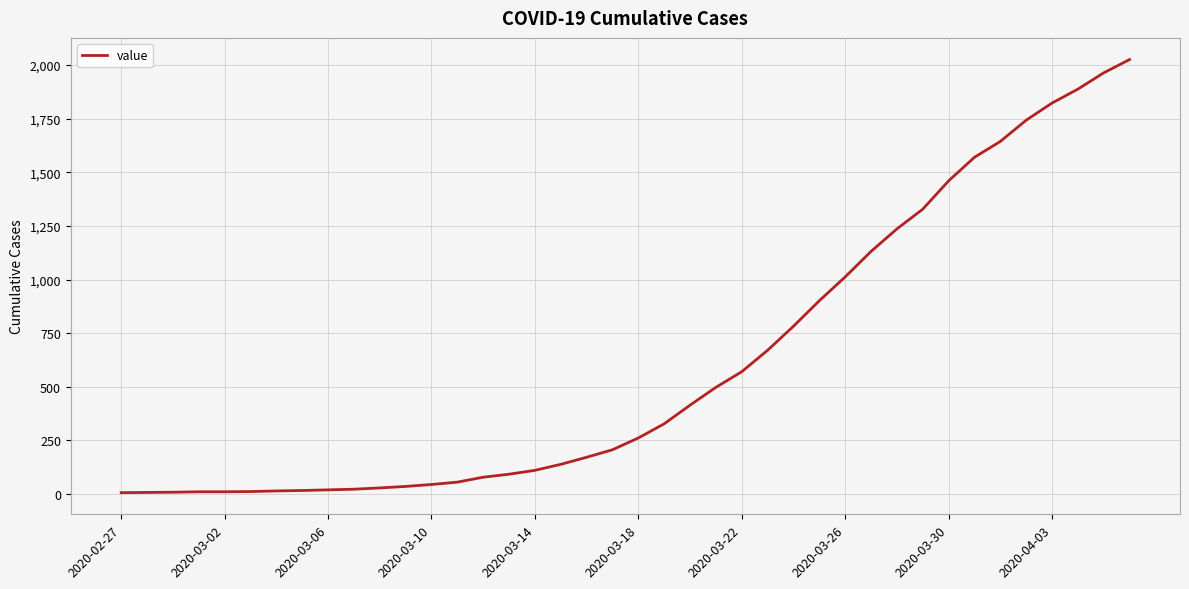

What is the maximum value shown in the chart?

2026